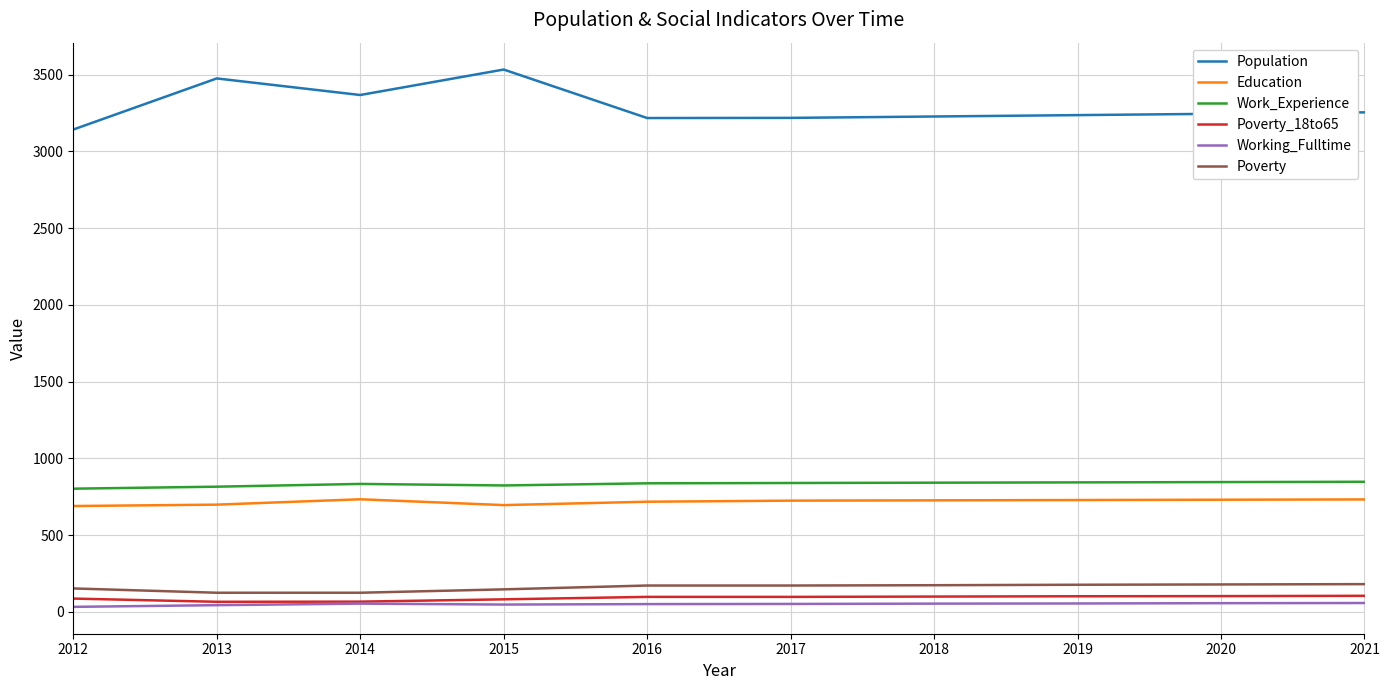

How many values in the Working_Fulltime series are below 54?

5